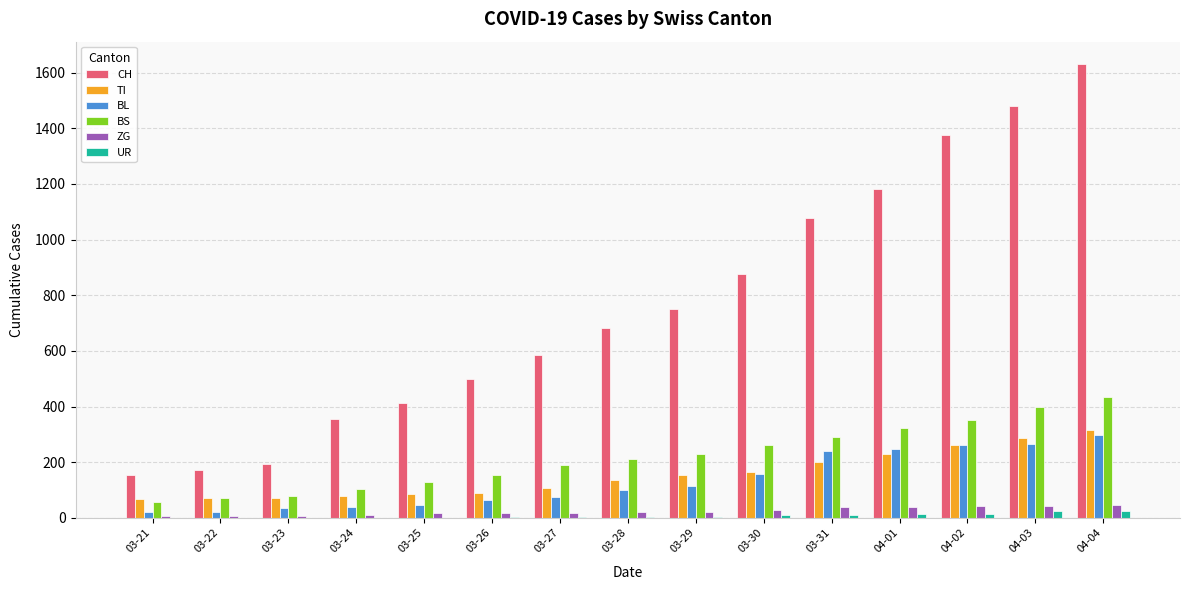

The value of CH at 03-22 is 252. True or false?

False